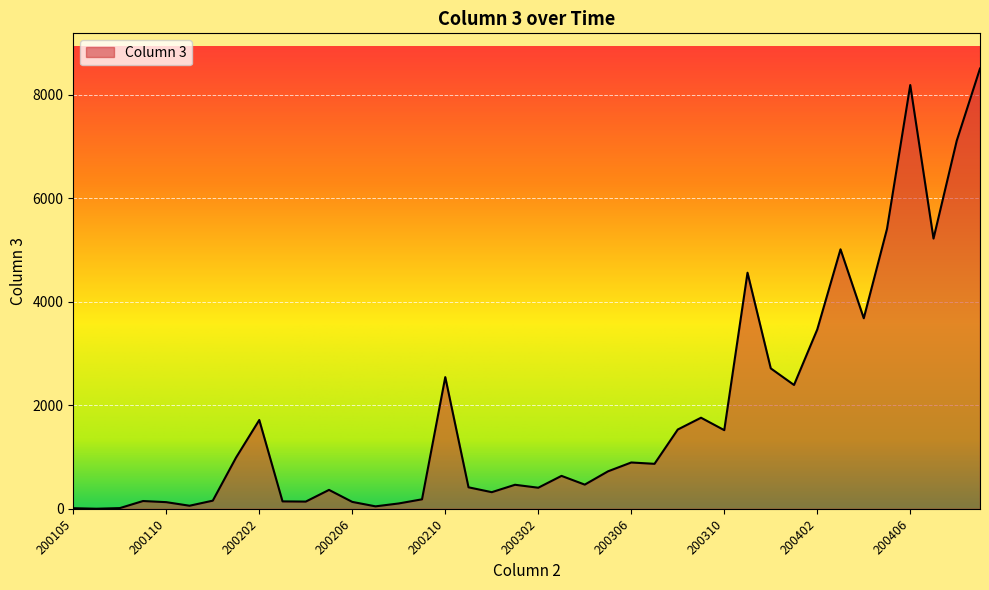

What is the greatest value displayed?

8510